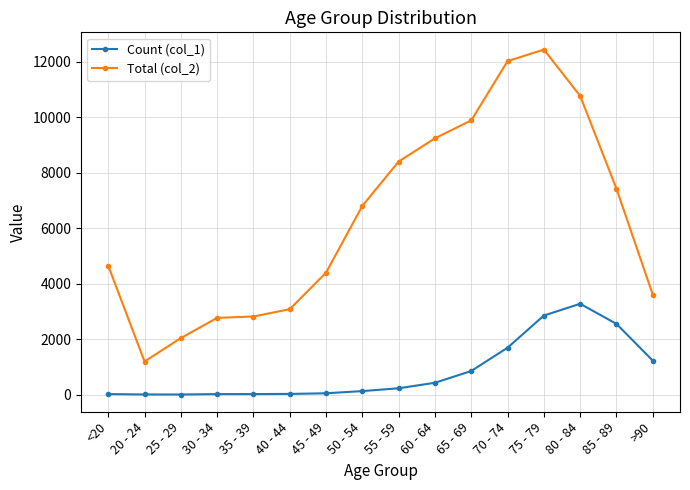

What is the value of the Count (col_1) point at the 1st from the left?

18